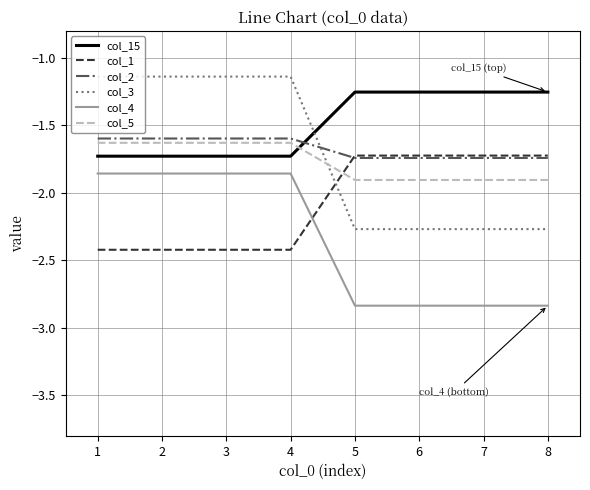

The value of col_1 at 1 is -2.4. True or false?

True